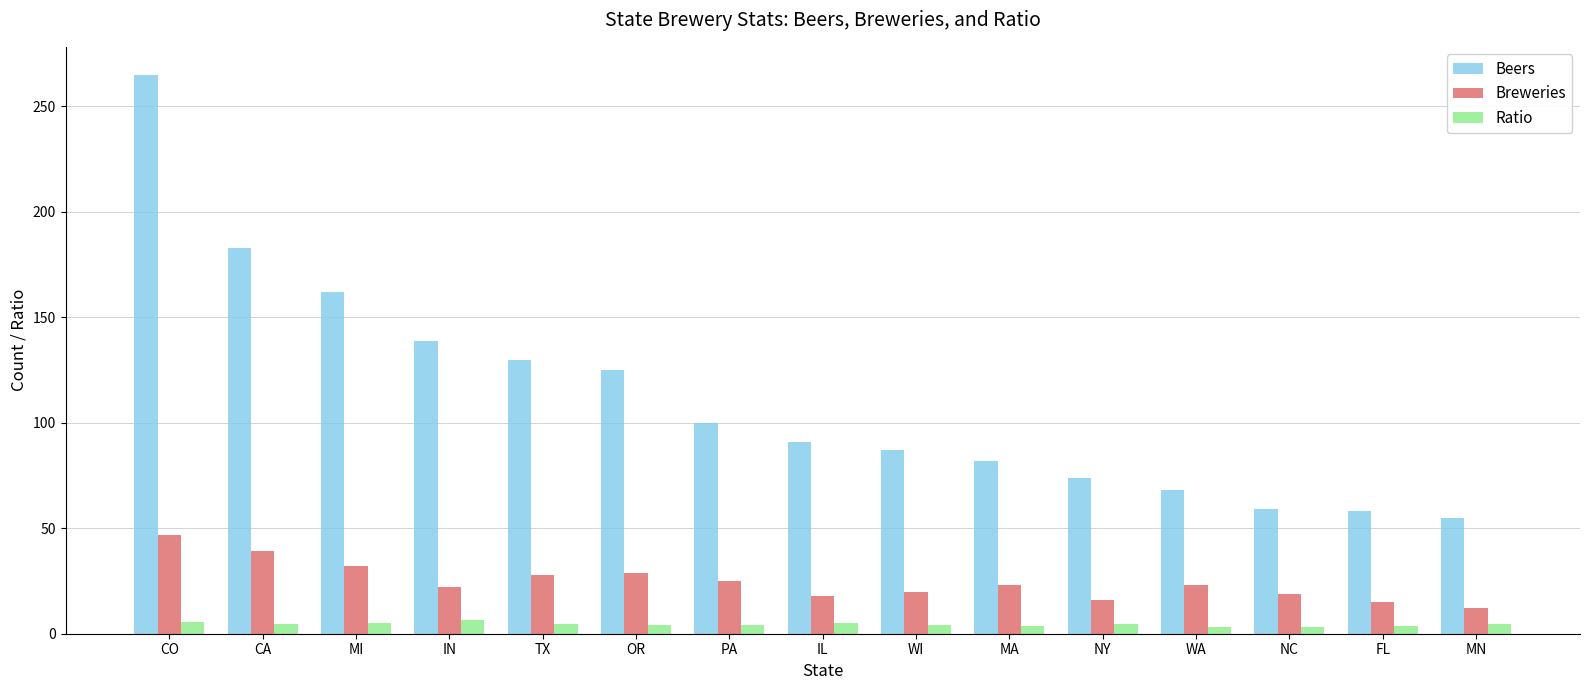

Is the value of Breweries at CO greater than the value of Ratio at NY?

Yes